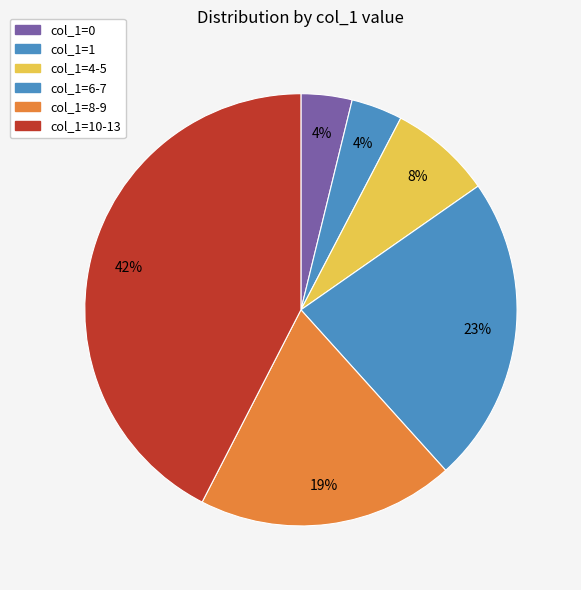

How many segments does this pie chart have?

6